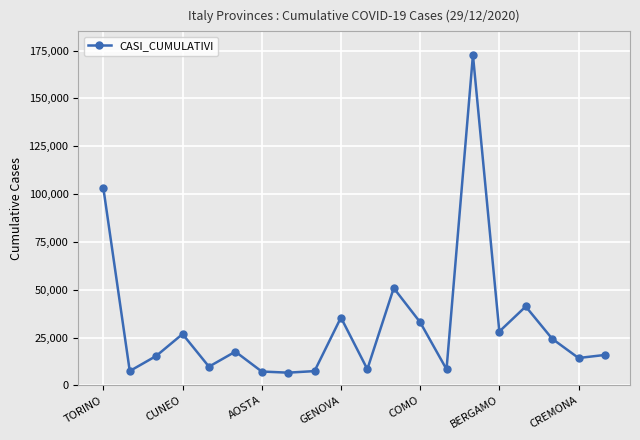

What is the greatest value displayed?

172632